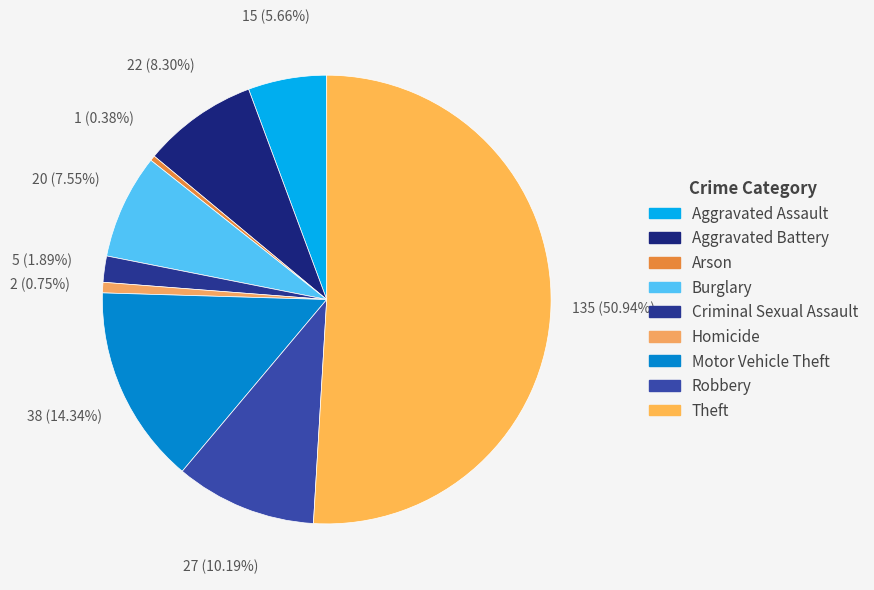

Is it true that Arson is 0% of the pie?

True